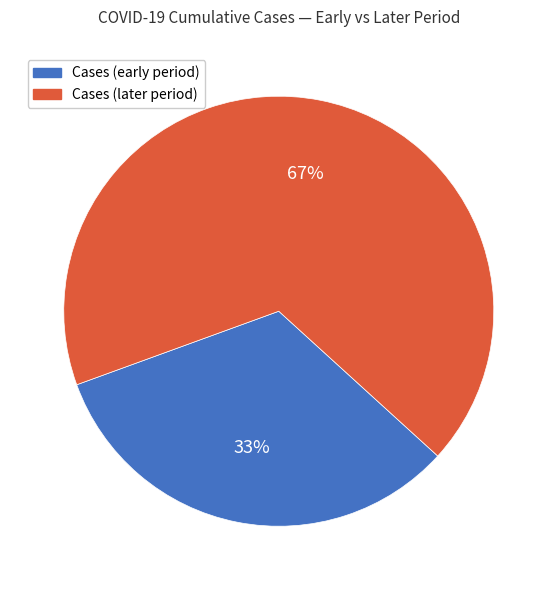

To the nearest percent, what is the average slice percentage?

50%